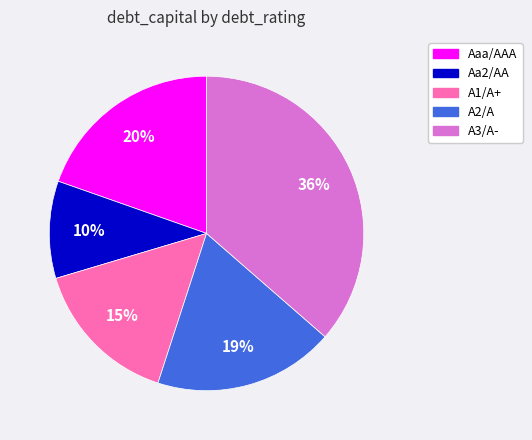

Do A2/A and A1/A+ together represent more than half of the pie?

No